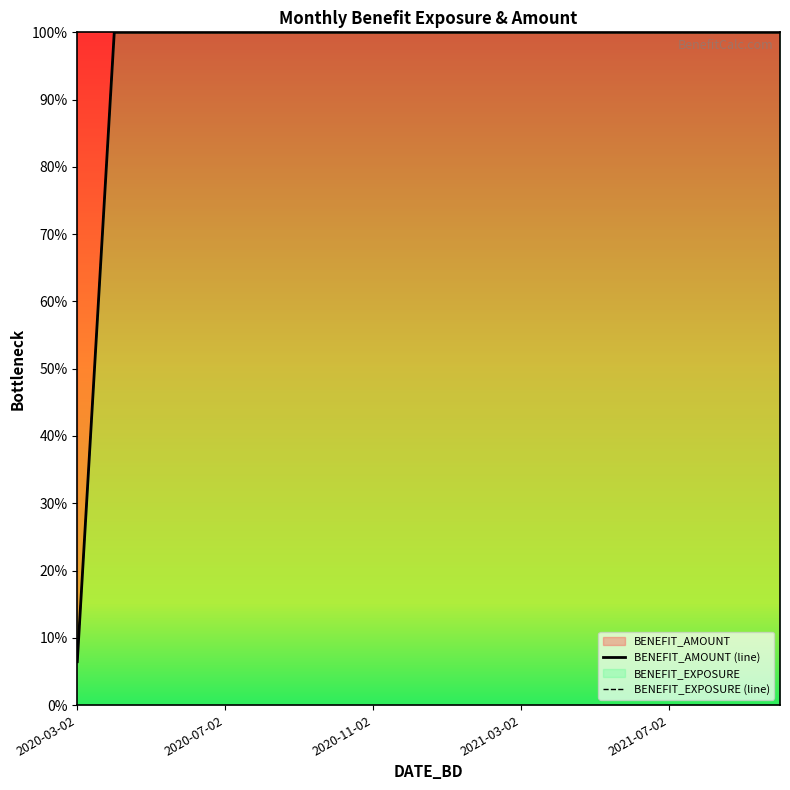

What position from the left is 2021-03-02?

4